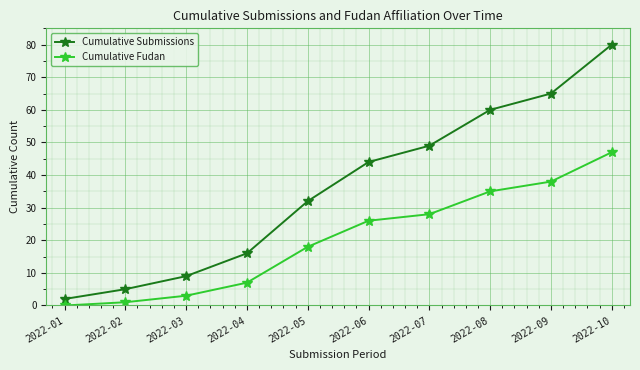

At how many categories does at least one series exceed 25?

6